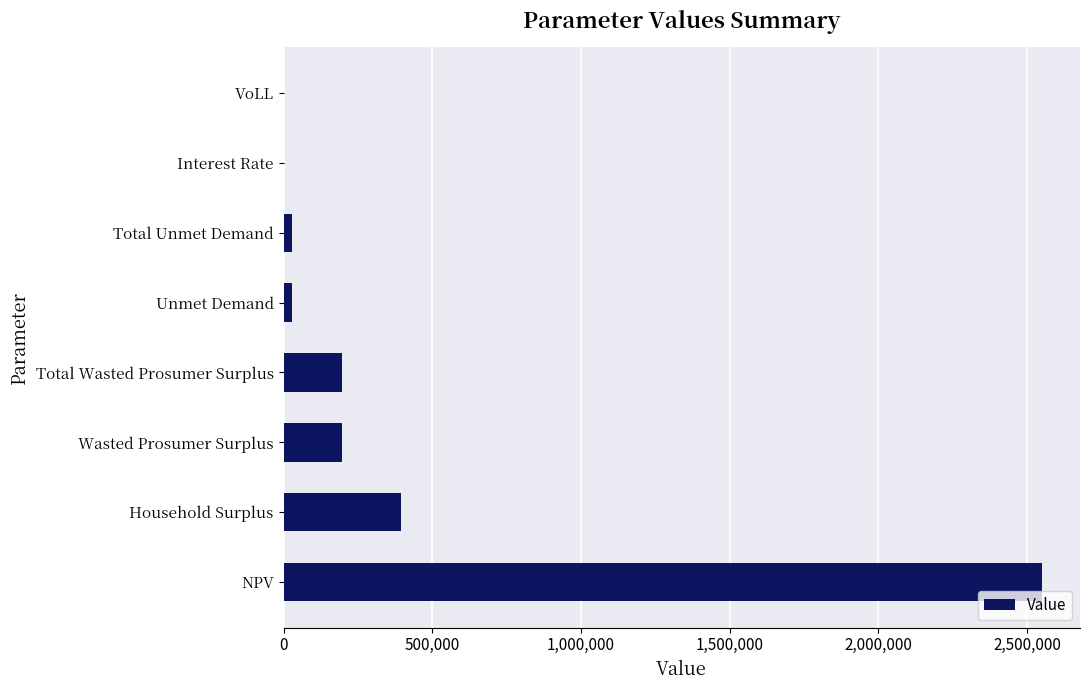

The value at Wasted Prosumer Surplus is 197544.3. True or false?

True